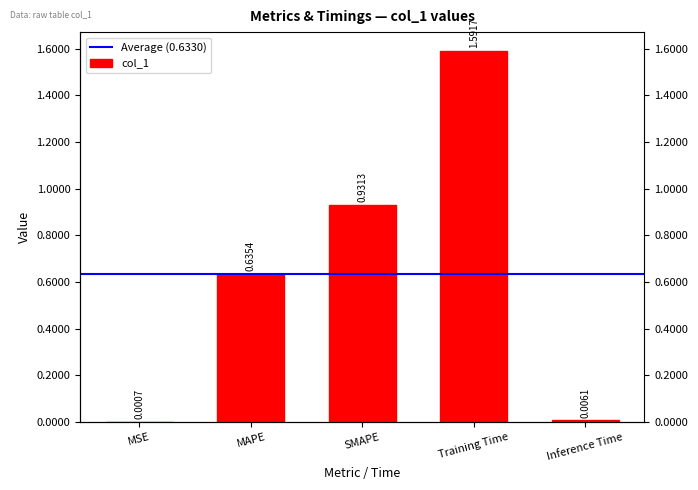

What is the sum of all values?

3.2